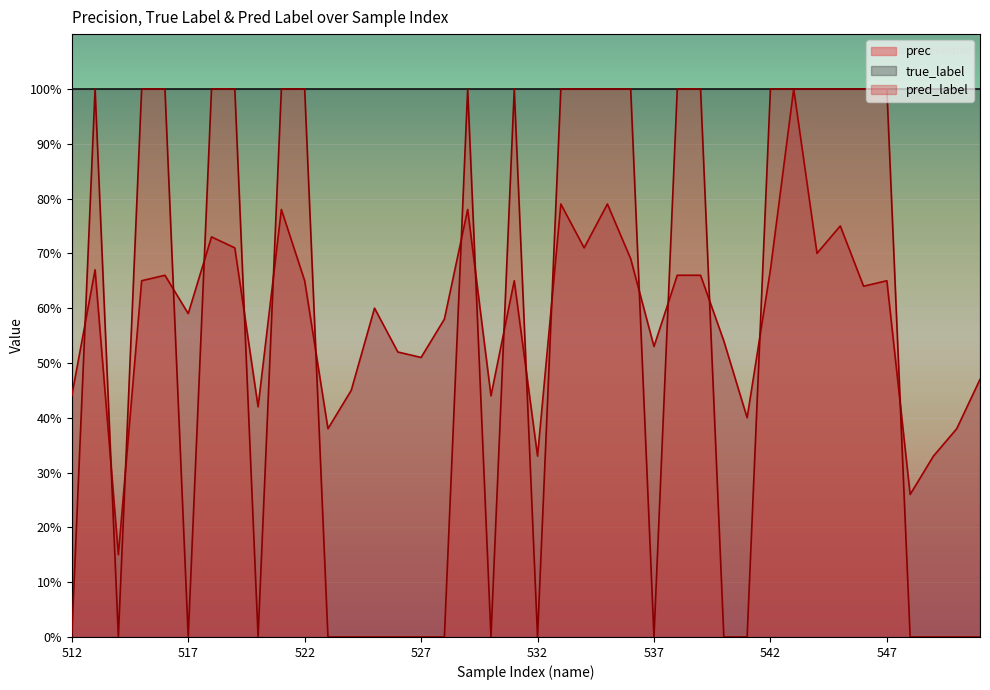

Which series has the largest range (max minus min)?

pred_label